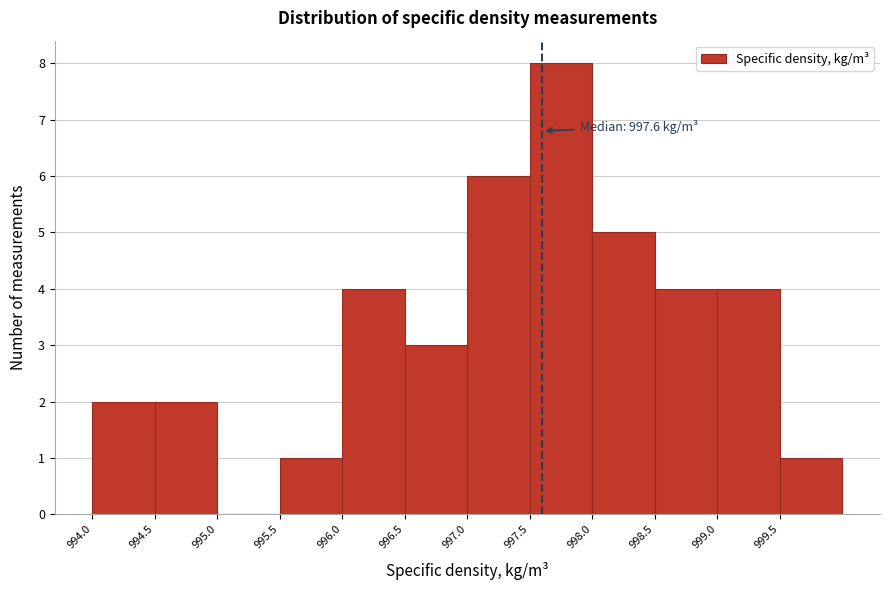

Over which range of the x-axis is the bar tallest?

997.5 to 998.0